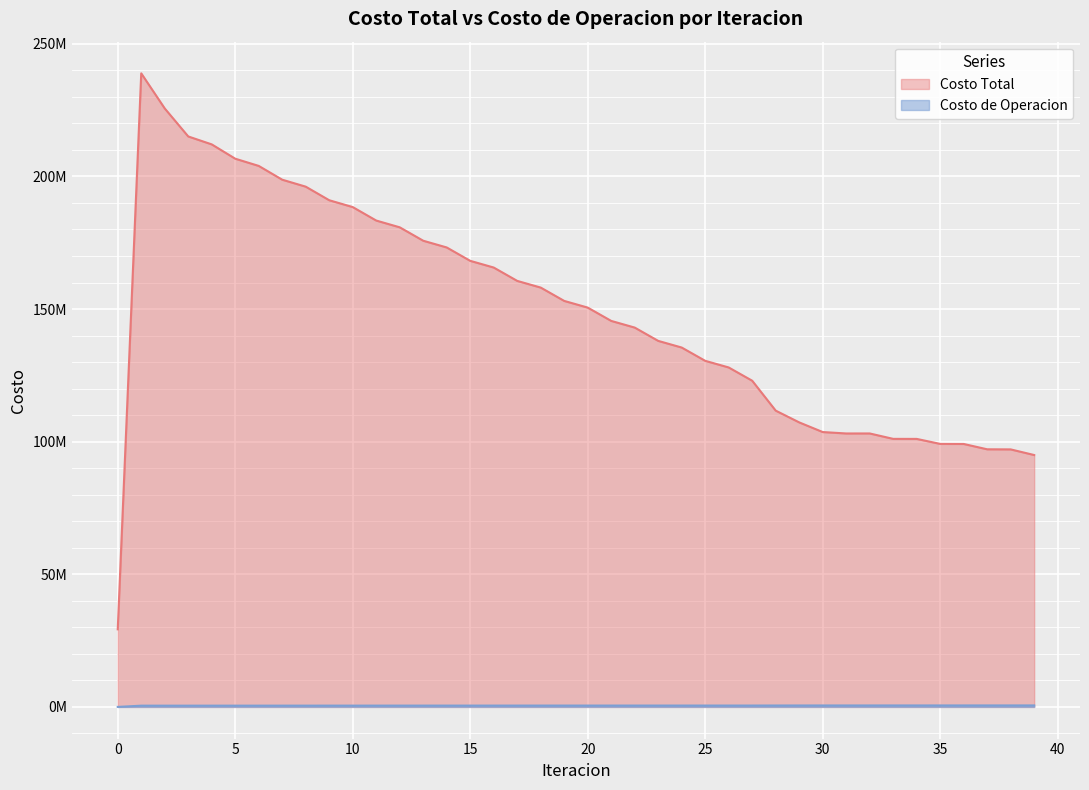

True or false: Costo de Operacion and Costo Total intersect in this chart.

False